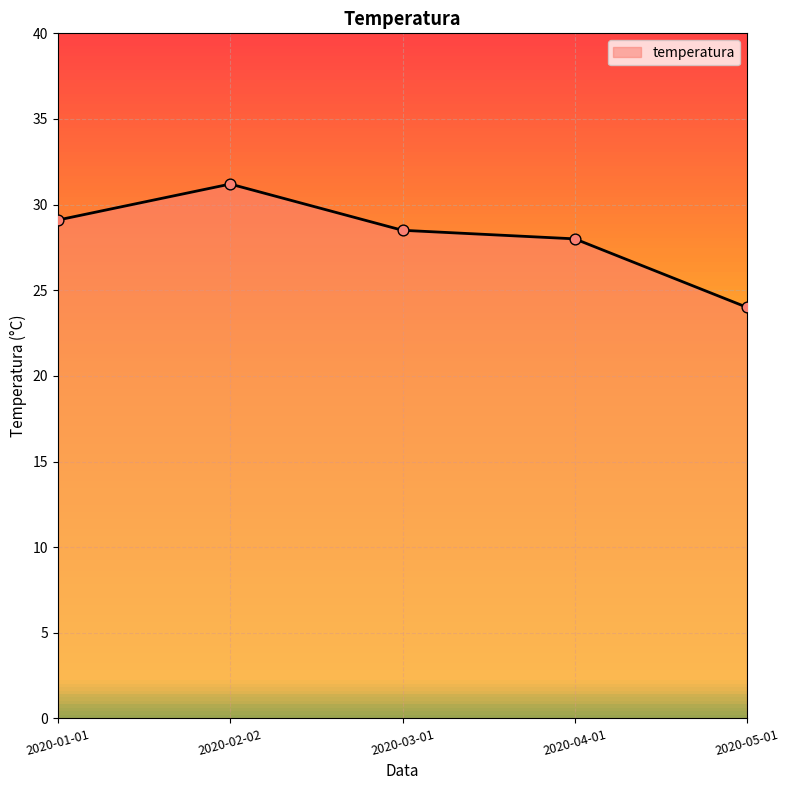

What is the change in value from 2020-01-01 to 2020-04-01?

-1.1